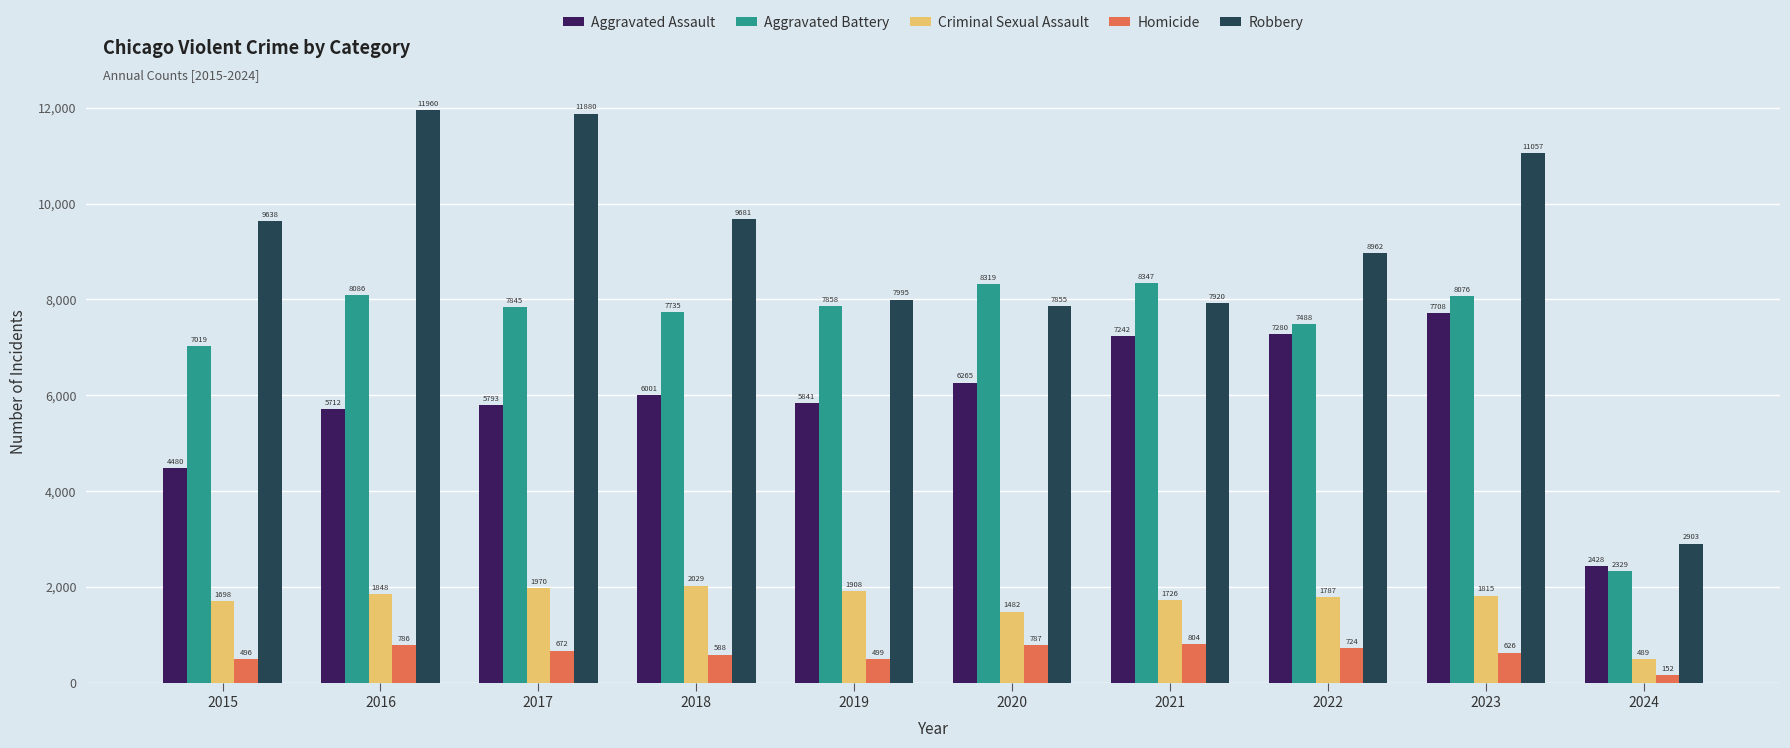

How many series are shown in this chart?

5